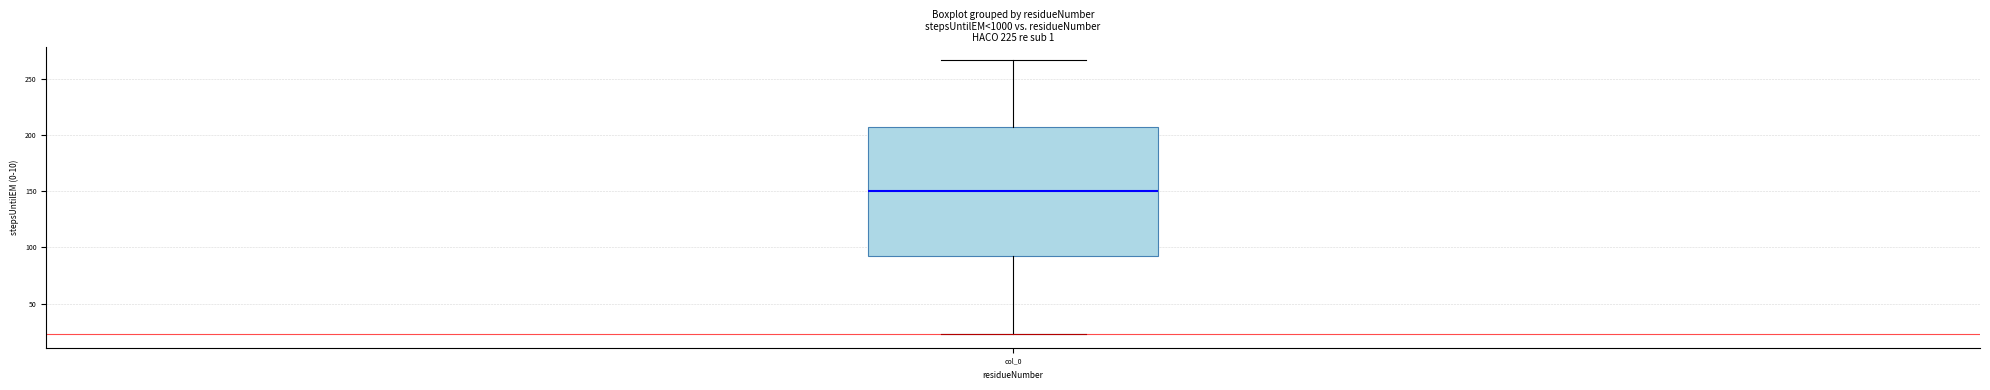

Read this box plot against the y-axis: the position of the median line, the range covered by the box, and the ends of both whiskers. The values are not printed on the chart, so give them approximately, as read against the axis.

median 150, box 95 to 205, whiskers 25 to 265